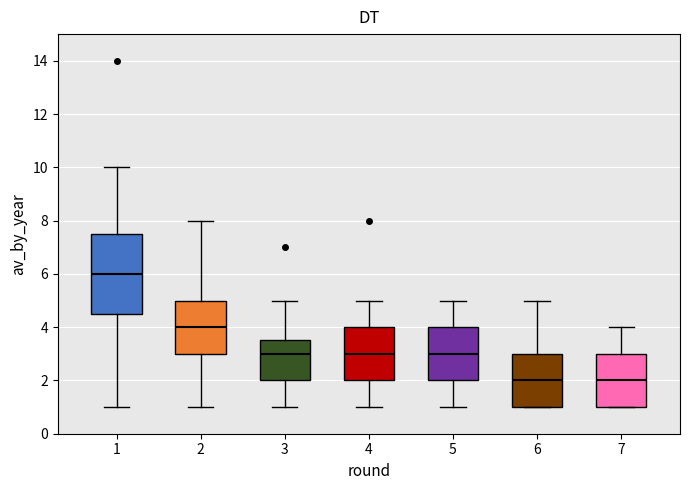

Reading left to right, read every box against the y-axis: the position of its median line, the range the box covers, and the ends of its whiskers. The values are not printed on the chart, so give them approximately, as read against the axis.

1: median 6.0, box 4.6 to 7.6, whiskers 1.0 to 10.0
2: median 4.0, box 3.0 to 5.0, whiskers 1.0 to 8.0
3: median 3.0, box 2.0 to 3.6, whiskers 1.0 to 5.0
4: median 3.0, box 2.0 to 4.0, whiskers 1.0 to 5.0
5: median 3.0, box 2.0 to 4.0, whiskers 1.0 to 5.0
6: median 2.0, box 1.0 to 3.0, whiskers 1.0 to 5.0
7: median 2.0, box 1.0 to 3.0, whiskers 1.0 to 4.0